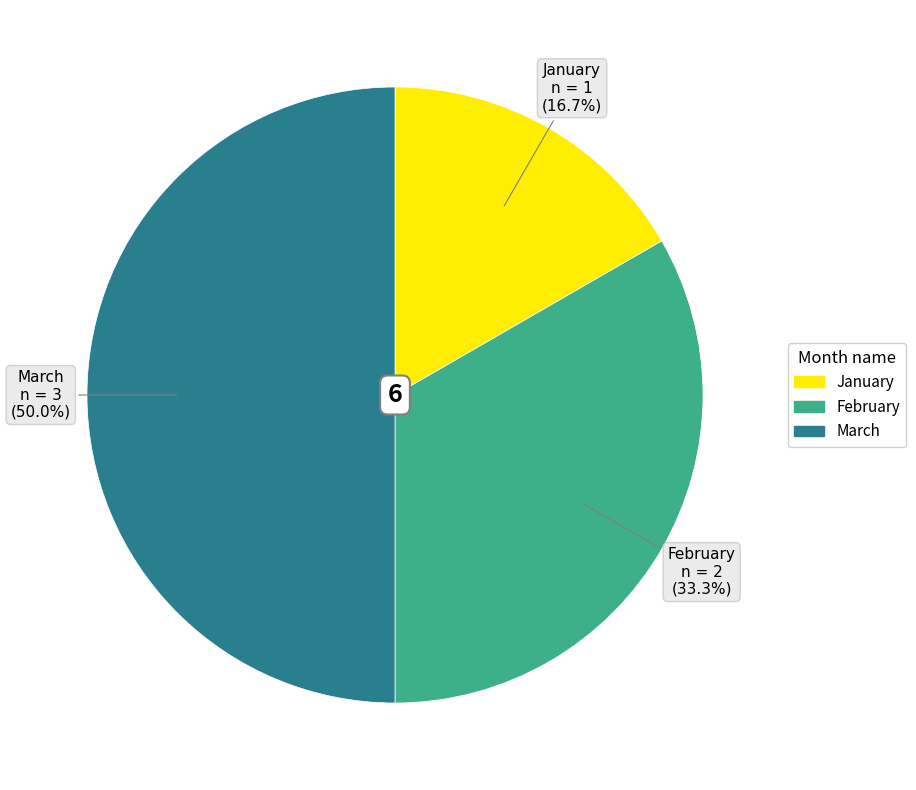

What is the total percentage of February and March?

83.3%